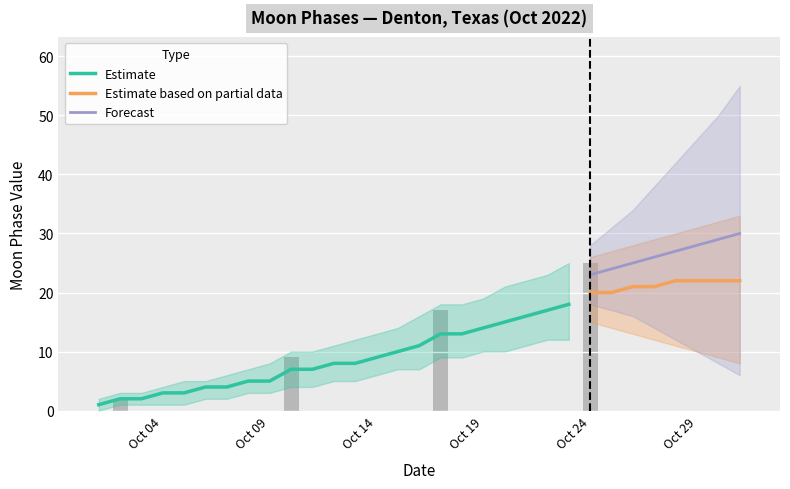

What is the difference between the Estimate (smoothed) values at 2022-10-02 and 2022-10-30?

20